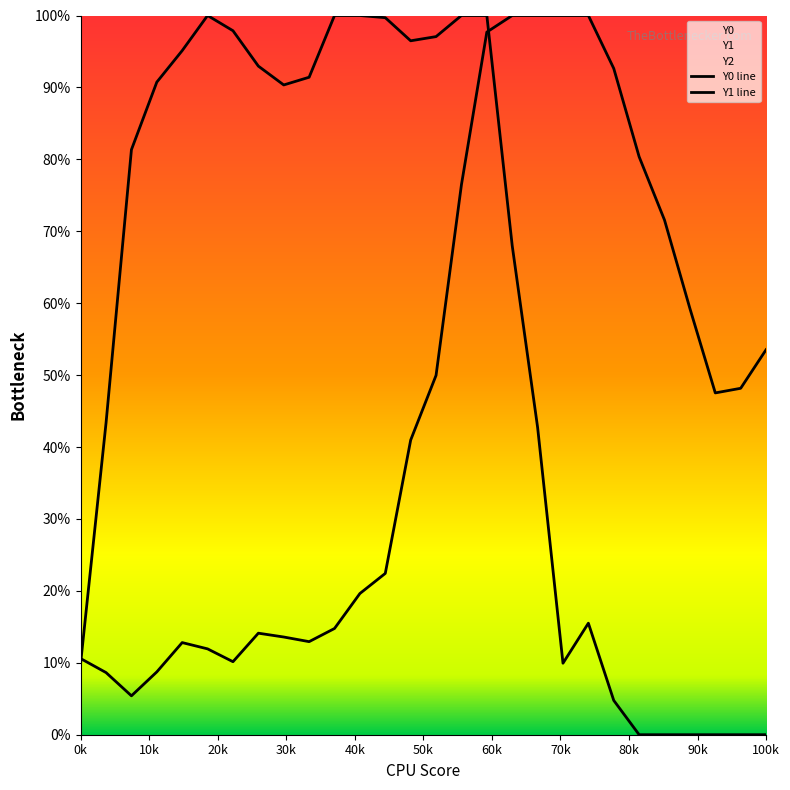

Which series has the largest total across all categories?

Y0 line